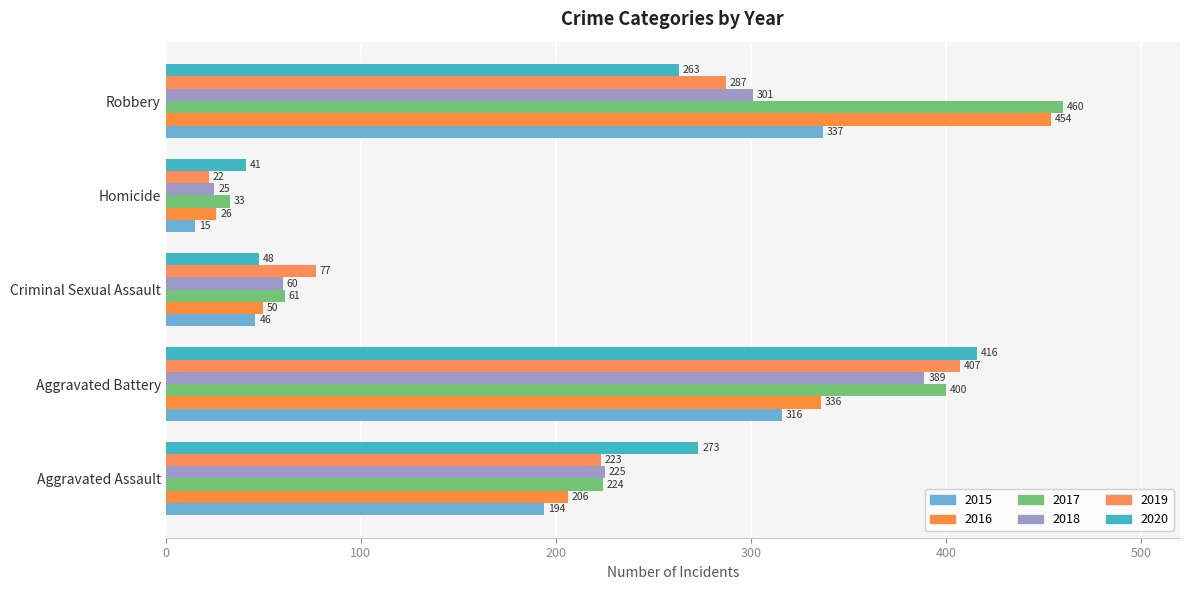

At which category does the chart reach its minimum across all series?

Homicide